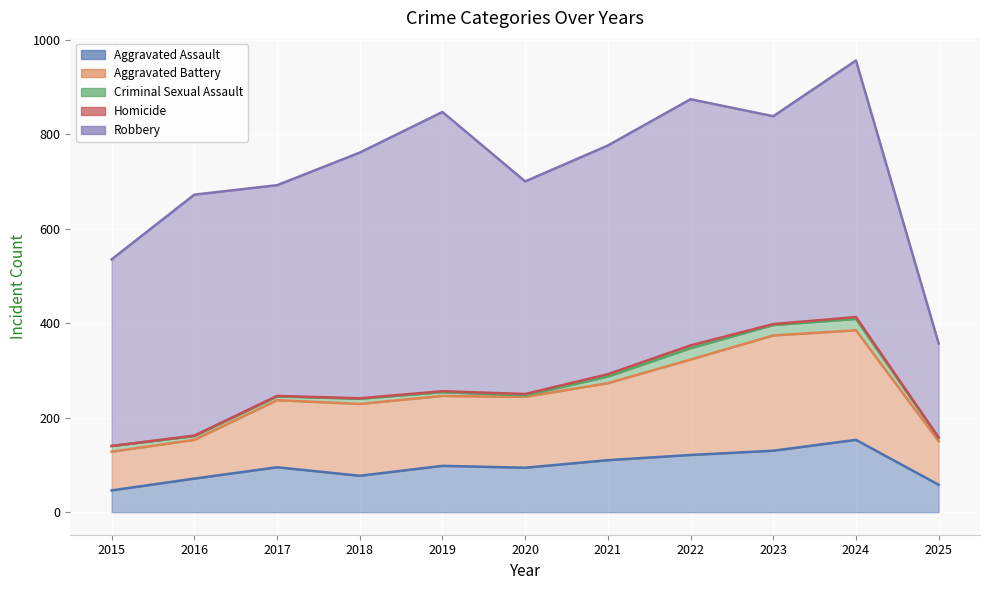

Count the Homicide values in the range 1 to 4.

8